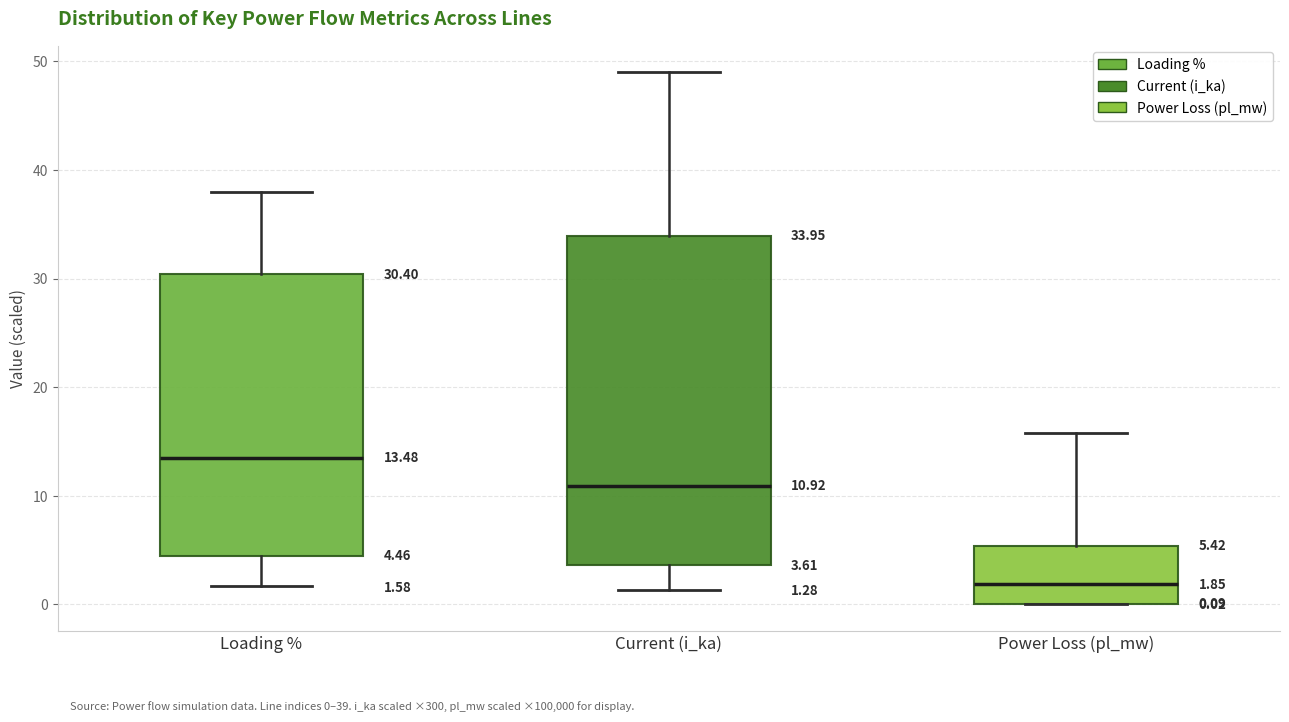

Which box has the highest median line?

Loading %